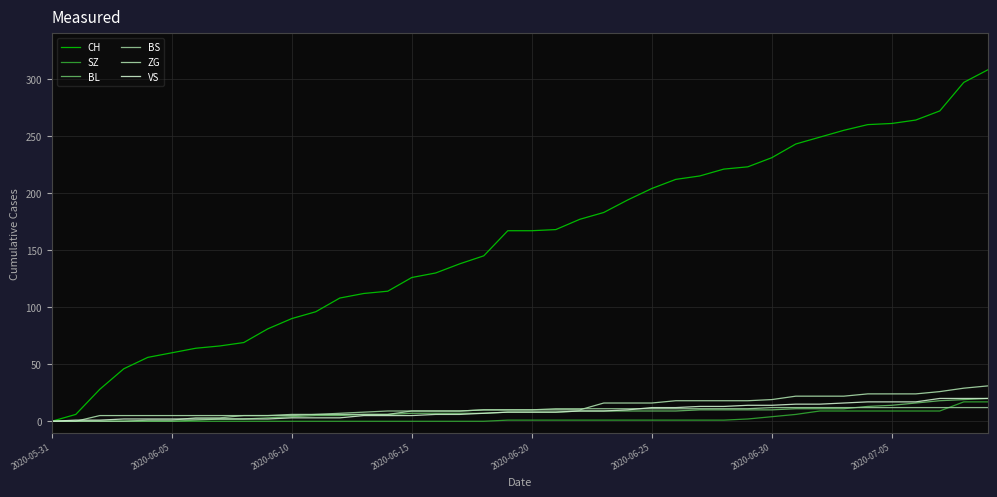

True or false: BL and SZ cross at least once.

False